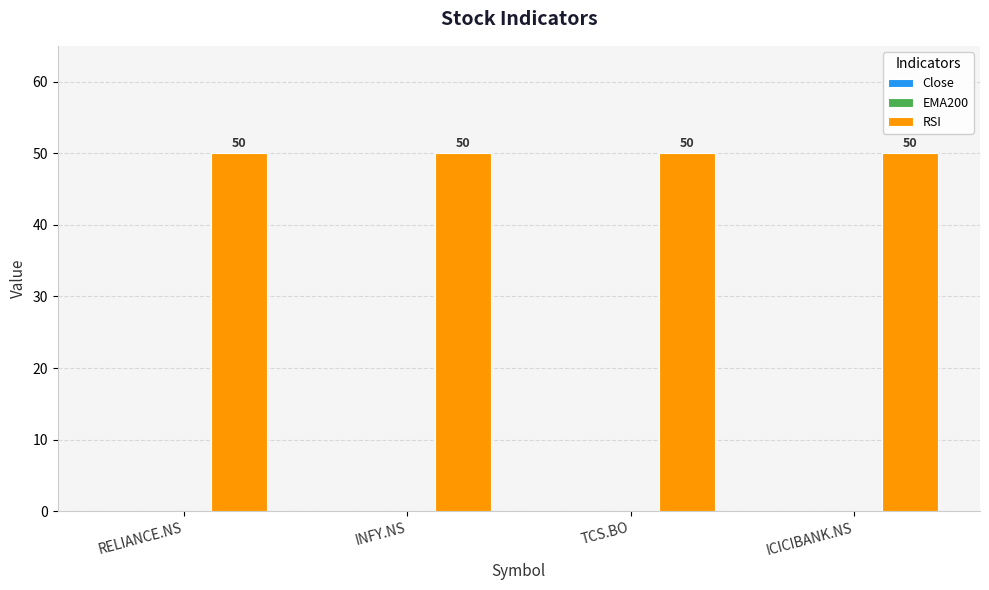

What is the value of the RSI bar at the 2nd from the left?

50